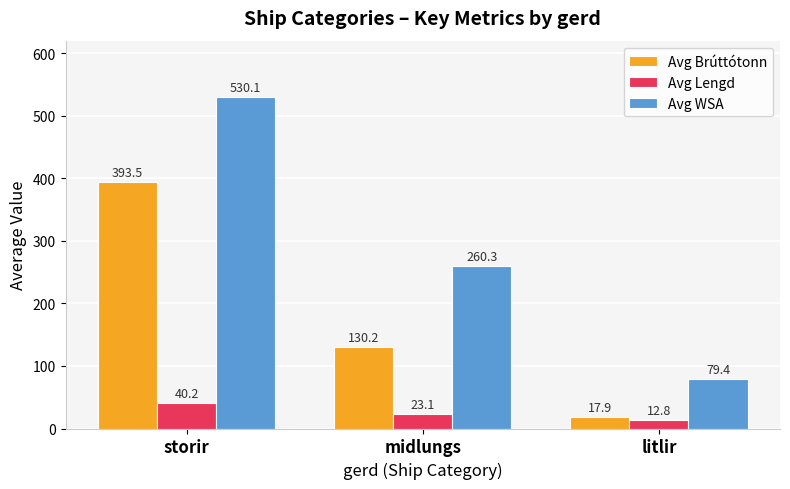

Reading left to right, what are all the values shown in this chart?

Avg Brúttótonn: storir=393.5	midlungs=130.2	litlir=17.9
Avg Lengd: storir=40.2	midlungs=23.1	litlir=12.8
Avg WSA: storir=530.1	midlungs=260.3	litlir=79.4